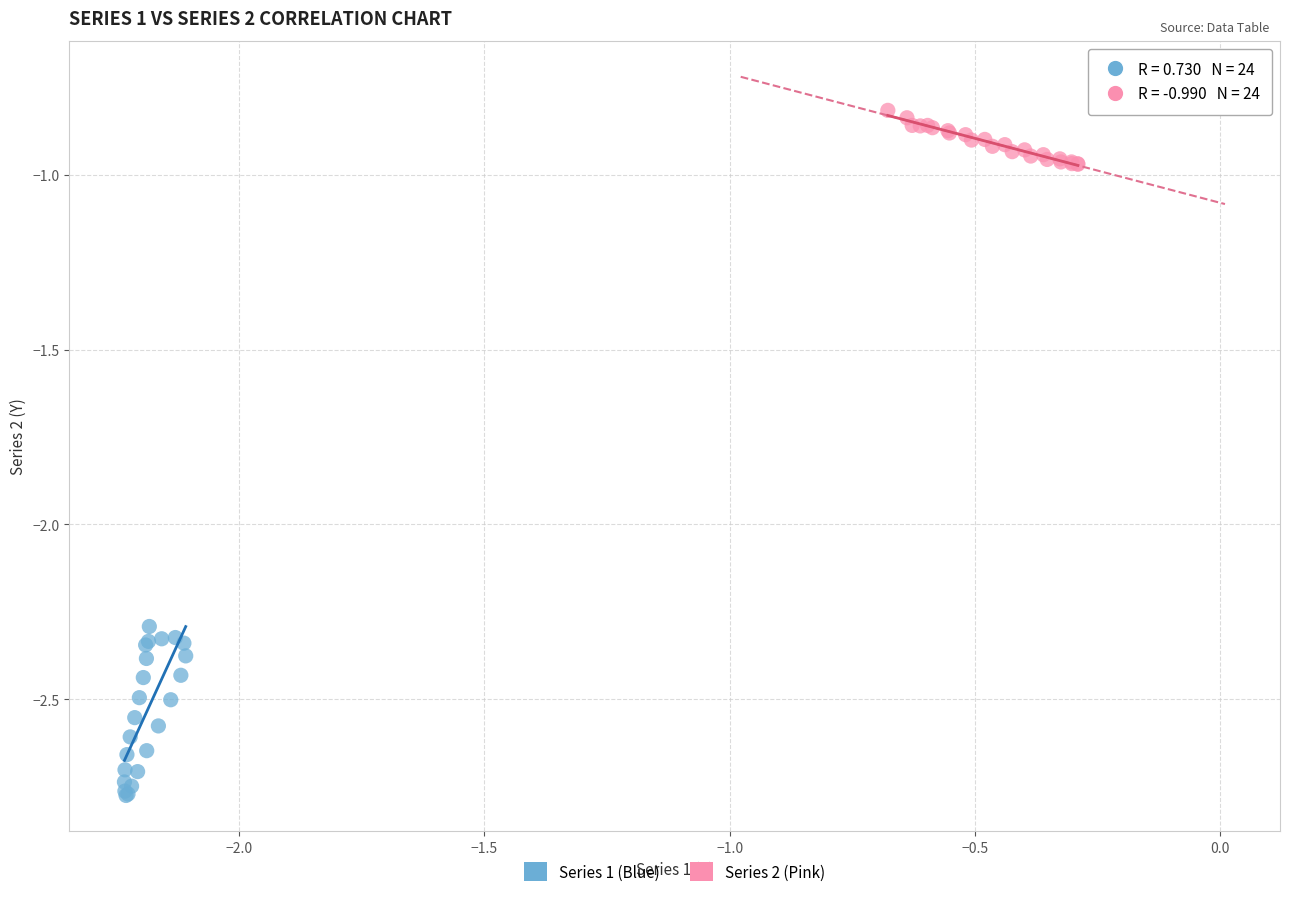

Which series reaches the minimum Y coordinate?

Series 1 (Blue)